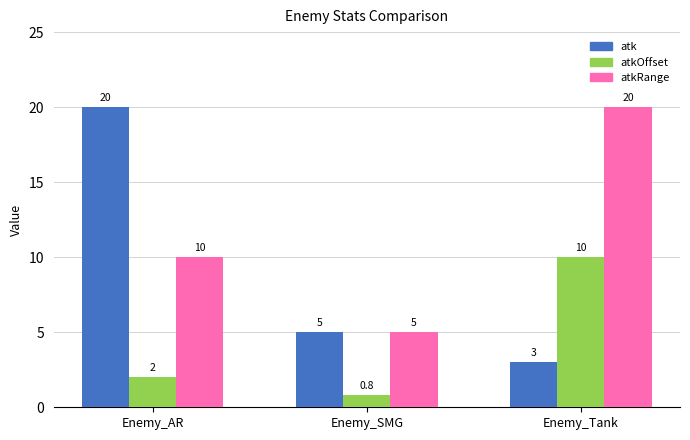

What is the total value across all series at Enemy_SMG?

10.8